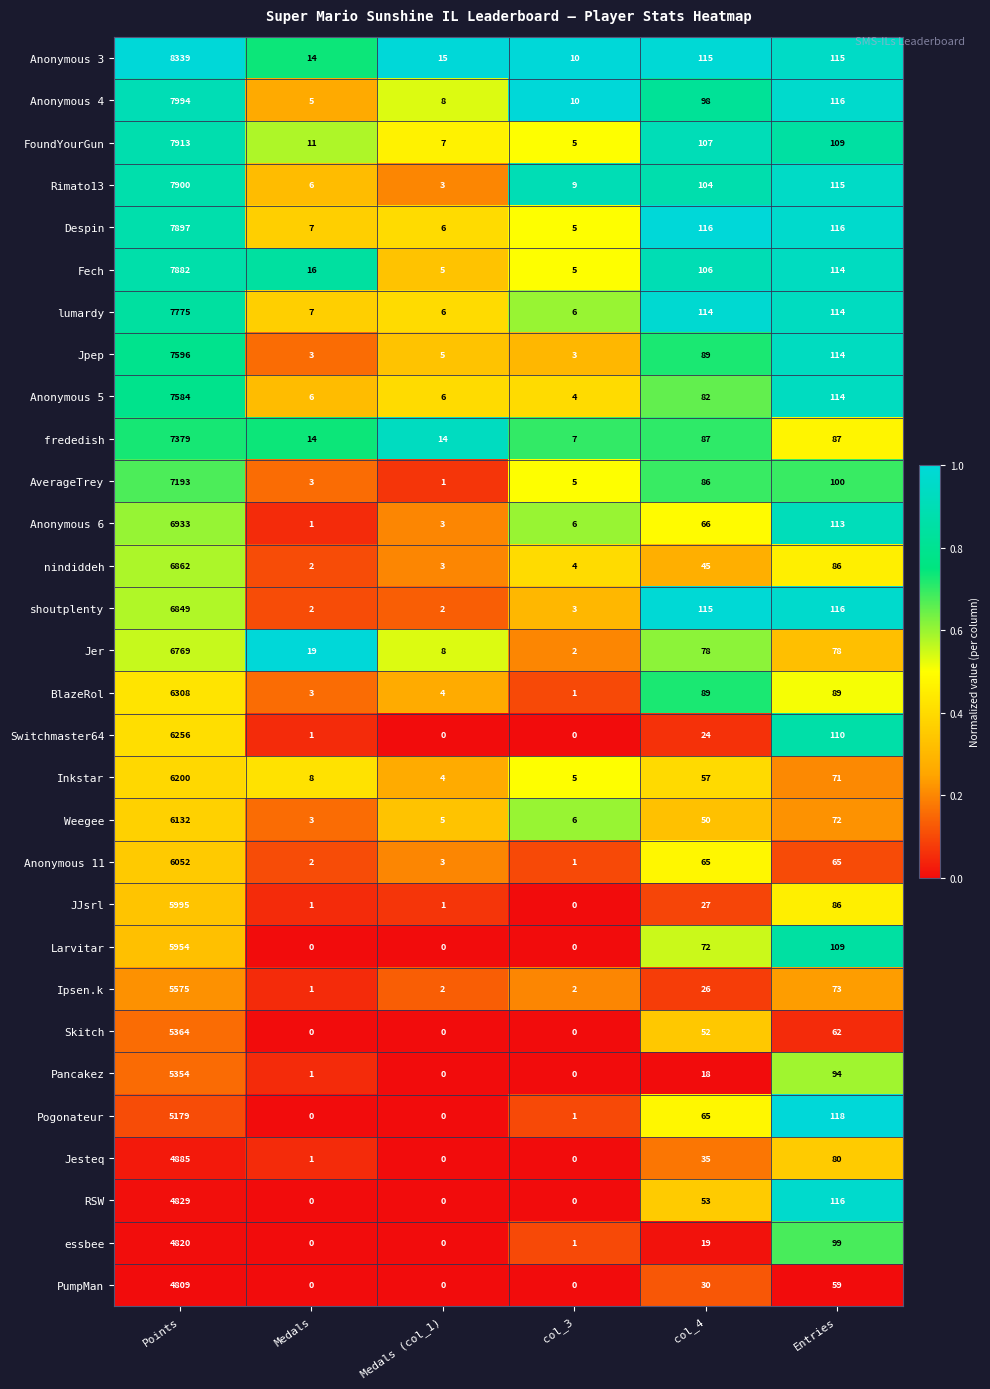

What is the difference between the maximum and second lowest values in the Ipsen.k series?

5573